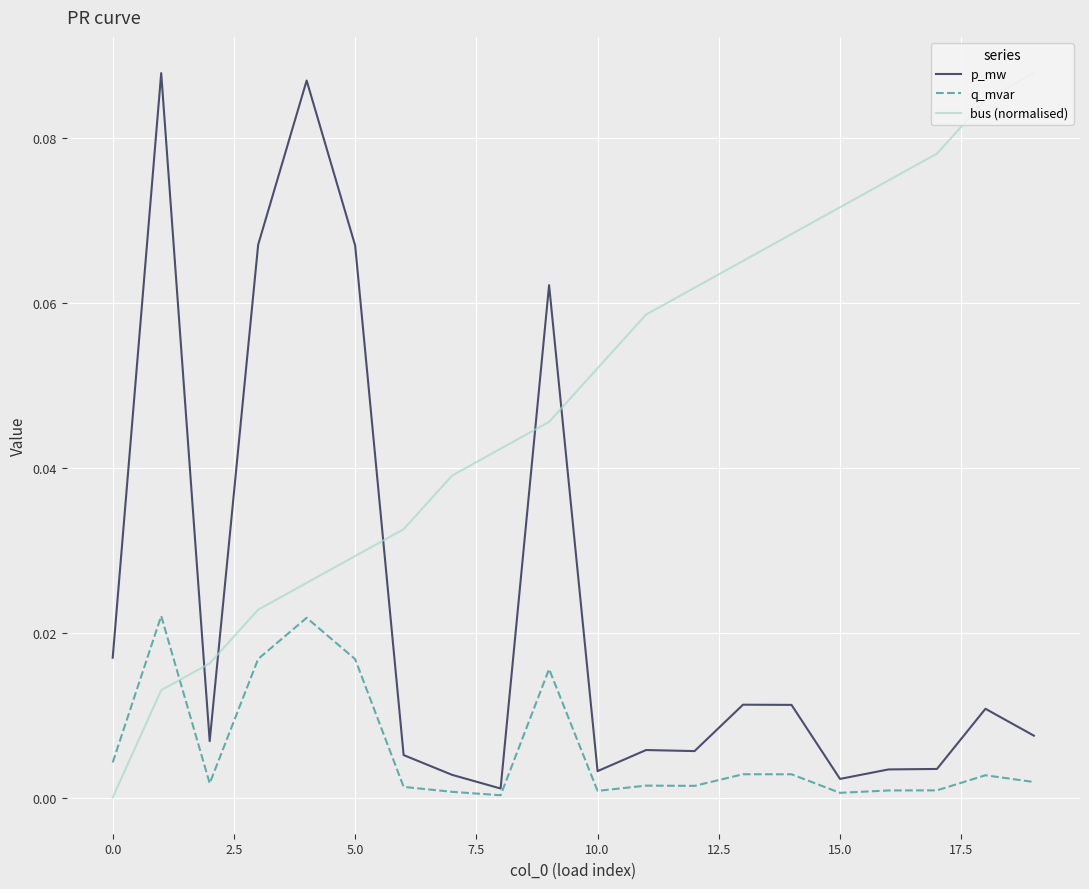

Which series has the largest total across all categories?

bus (normalised)